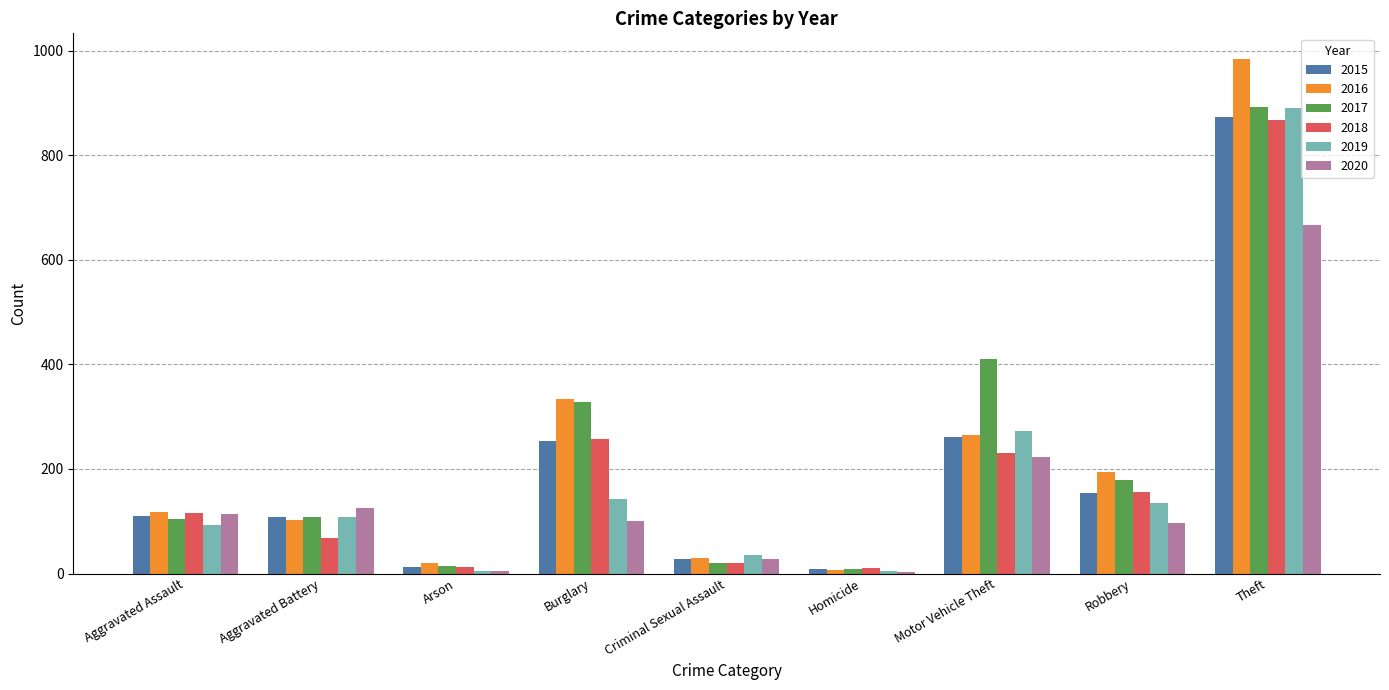

How many groups of bars are there?

9